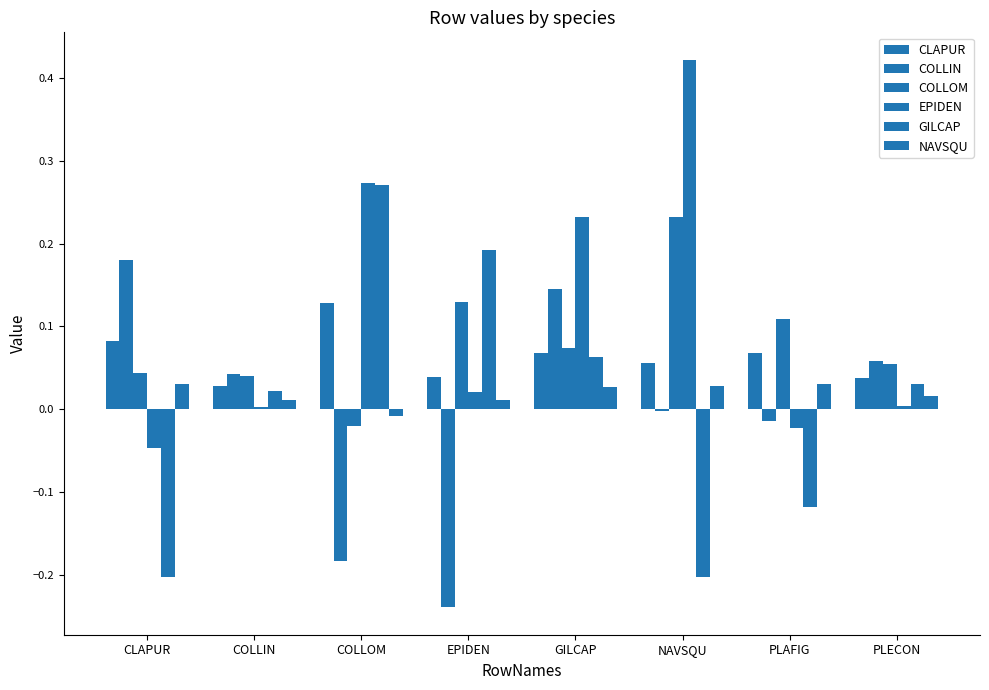

Reading left to right, list all the values displayed in this chart.

CLAPUR: 0.1	0.0	0.1	0.0	0.1	0.1	0.1	0.0
COLLIN: 0.2	0.0	-0.2	-0.2	0.1	-0.0	-0.0	0.1
COLLOM: 0.0	0.0	-0.0	0.1	0.1	0.2	0.1	0.1
EPIDEN: -0.0	0.0	0.3	0.0	0.2	0.4	-0.0	0.0
GILCAP: -0.2	0.0	0.3	0.2	0.1	-0.2	-0.1	0.0
NAVSQU: 0.0	0.0	-0.0	0.0	0.0	0.0	0.0	0.0